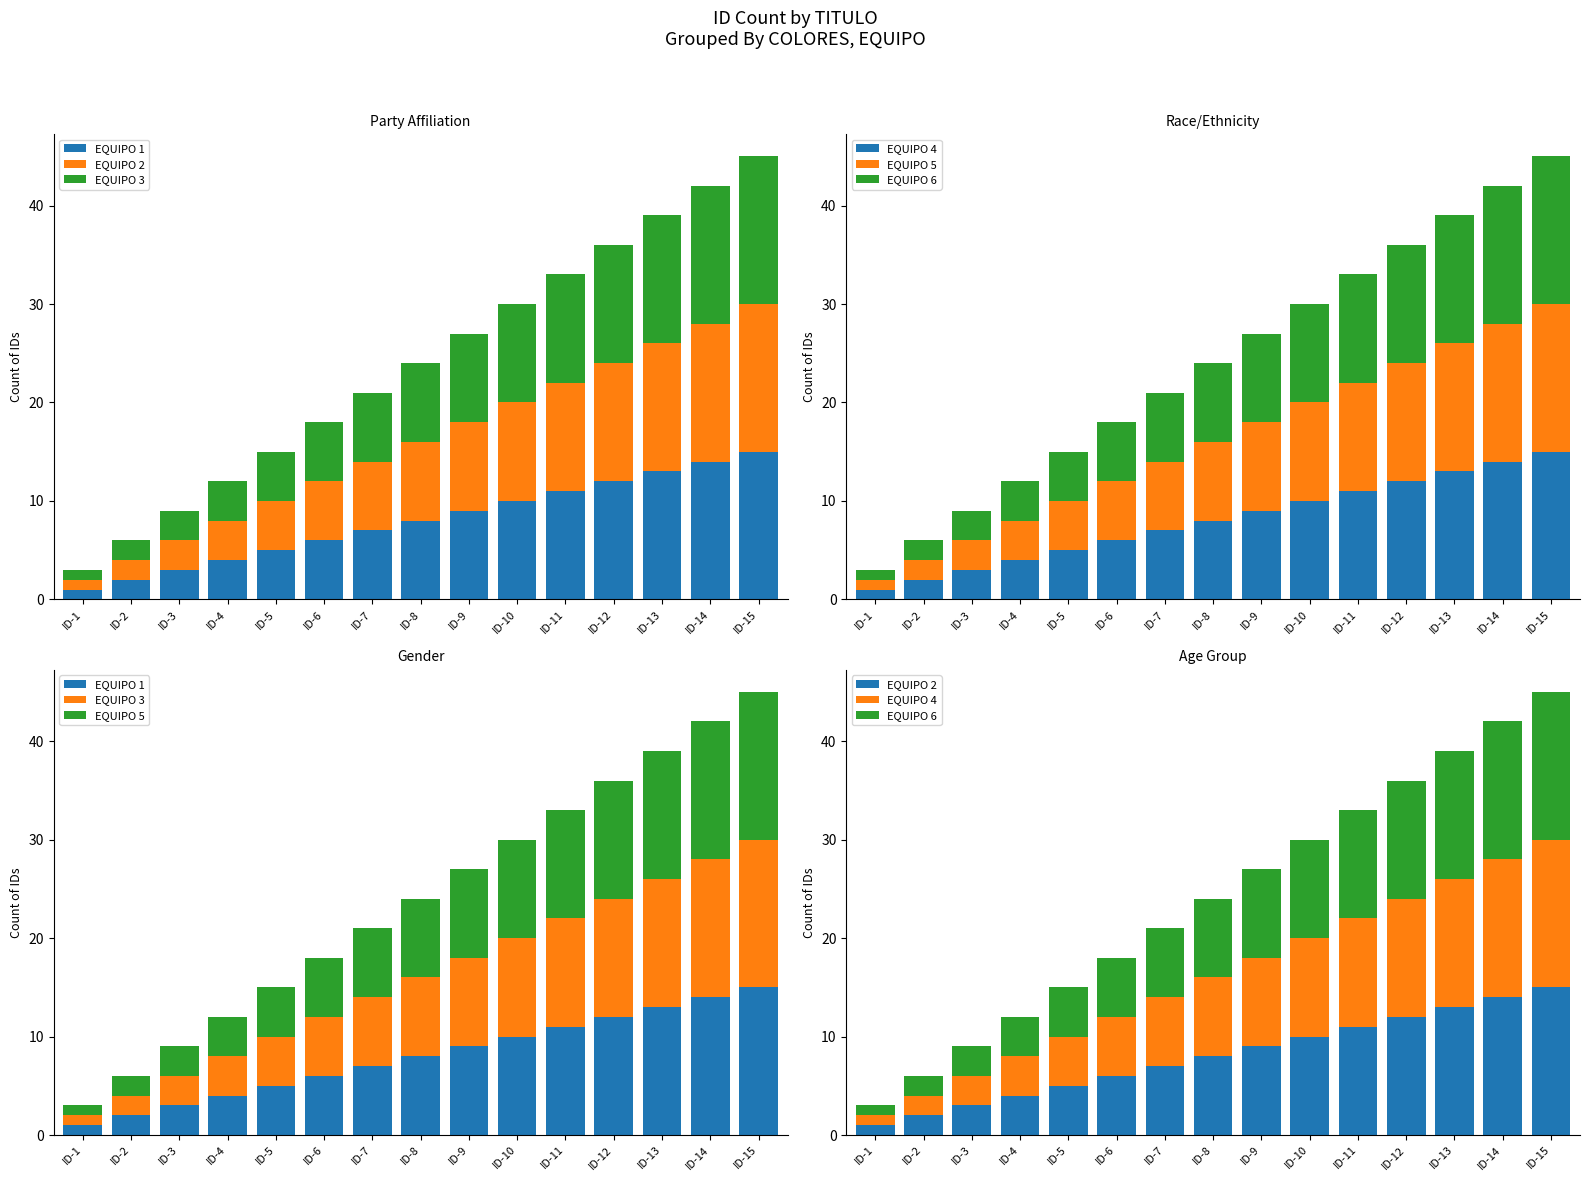

Which series has the largest total across all categories?

EQUIPO 1